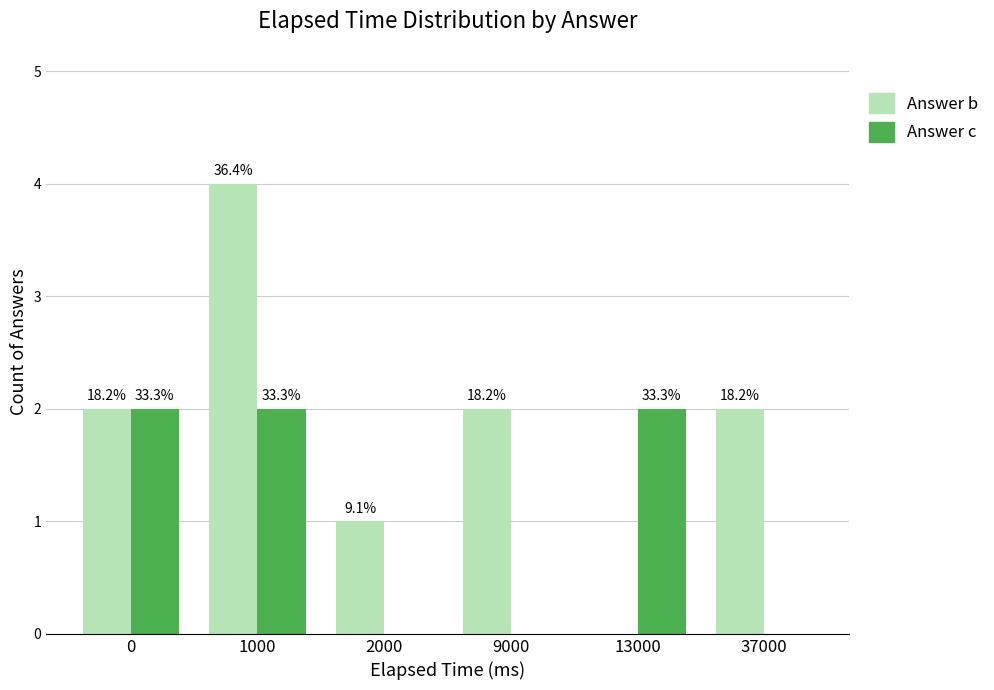

Reading left to right, transcribe all the data shown in this chart.

Answer b: 2	4	1	2	0	2
Answer c: 2	2	0	0	2	0